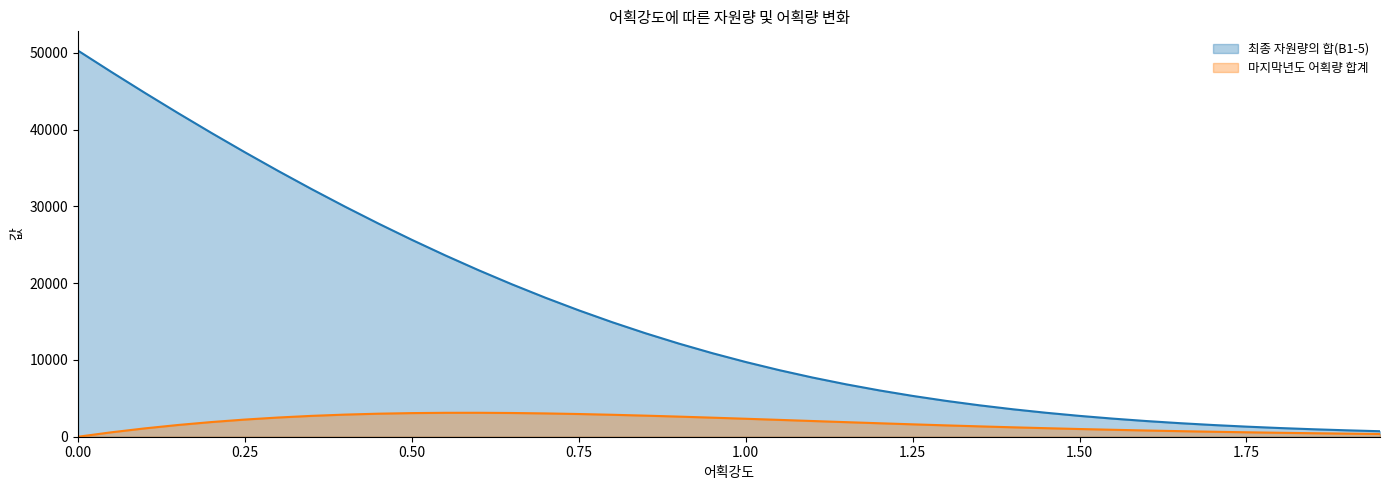

What position from the right is 0.05?

39